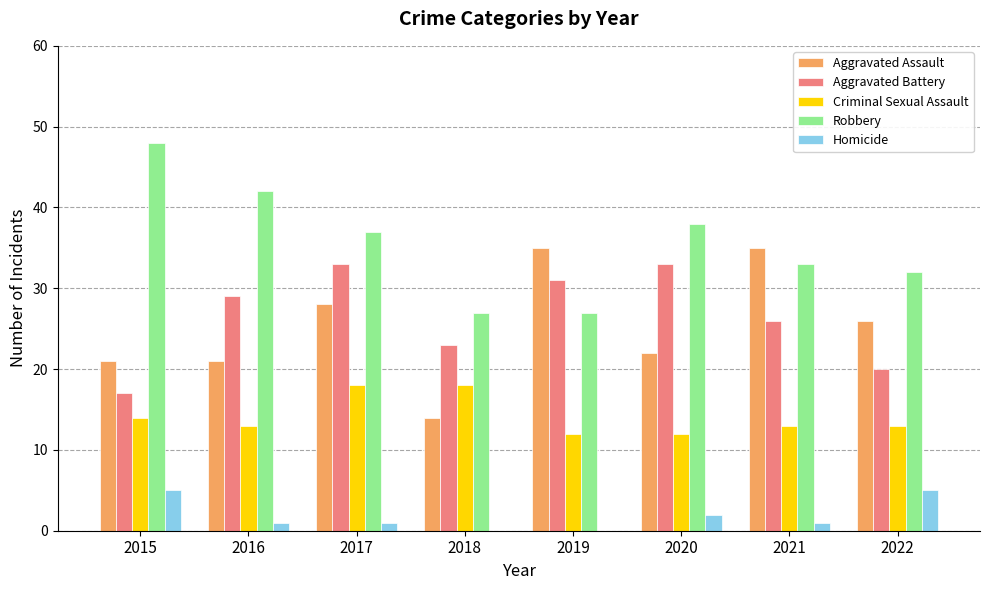

Does the chart contain stacked bars?

No